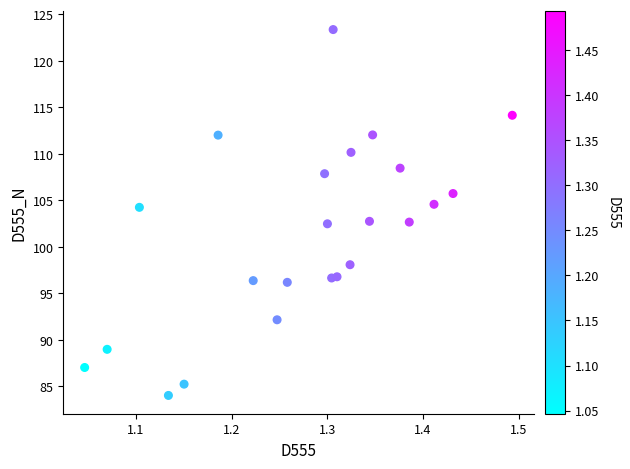

What is the range of X values (max minus min)?

0.4